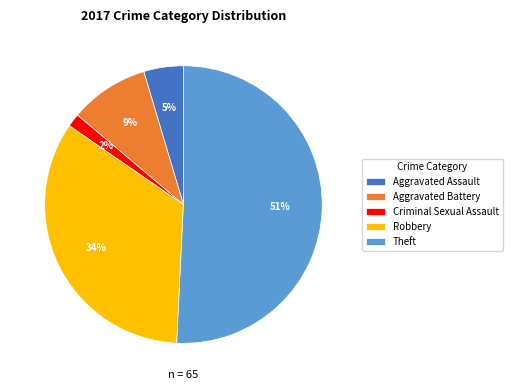

Which category has the biggest portion of the pie?

Theft